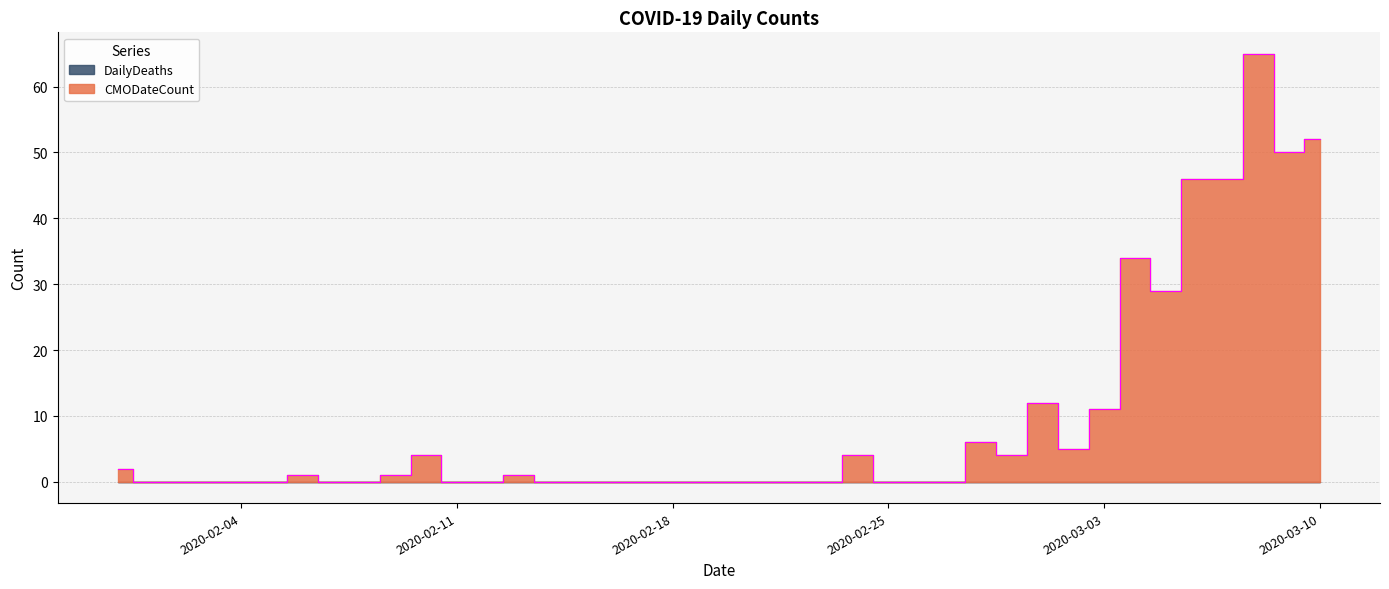

What is the greatest value displayed?

65